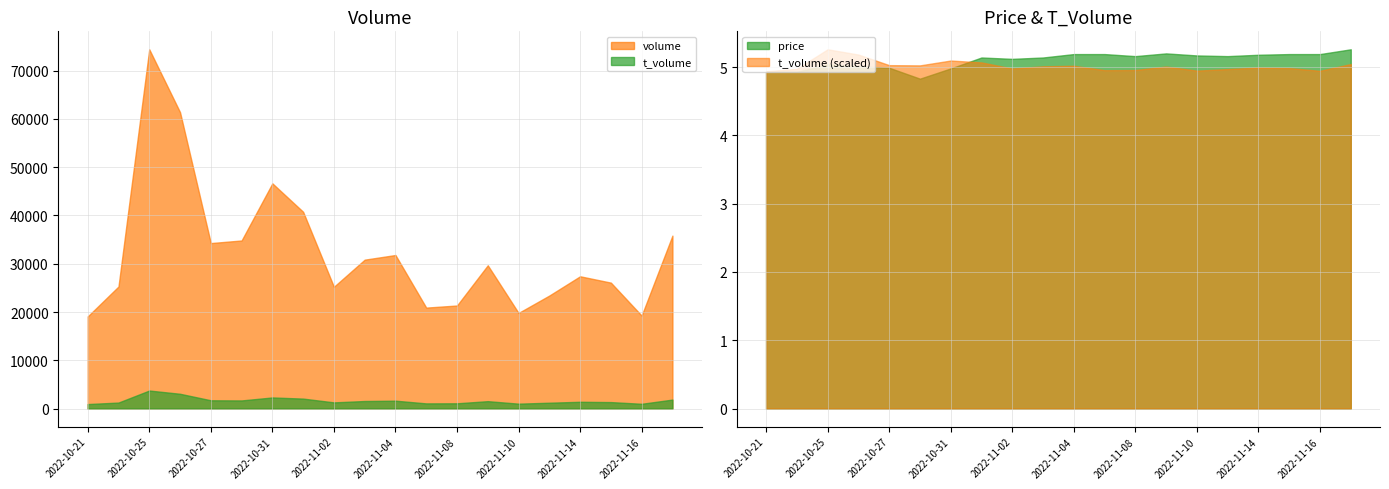

Where is t_volume nearest to the value 2345?

2022-10-31